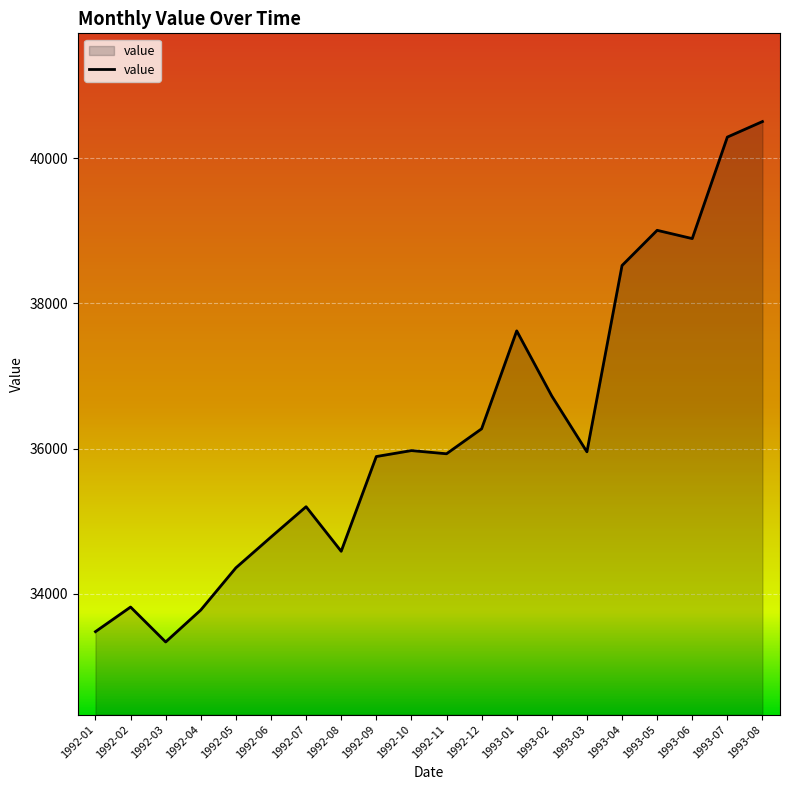

The chart shows a value of 33817 at 1992-02. True or false?

True